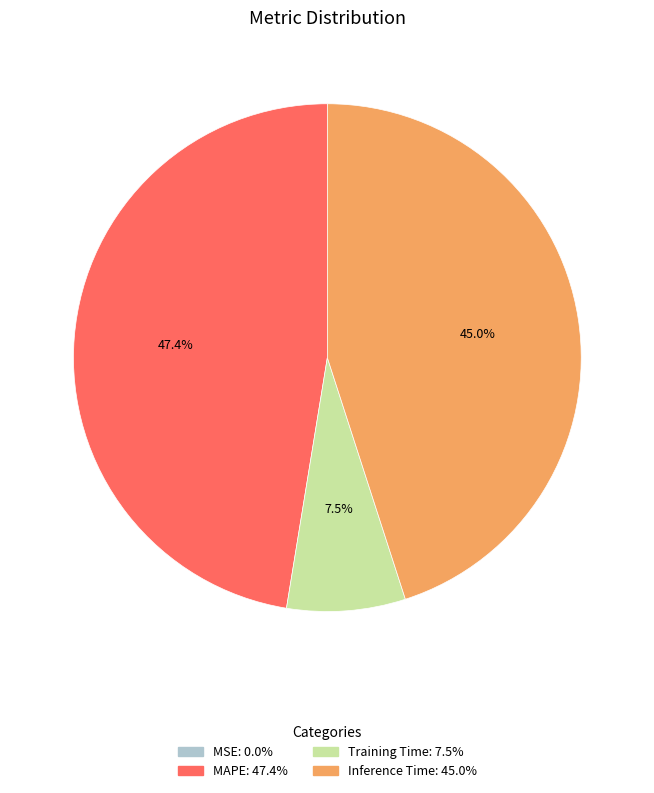

Which category has the biggest portion of the pie?

MAPE